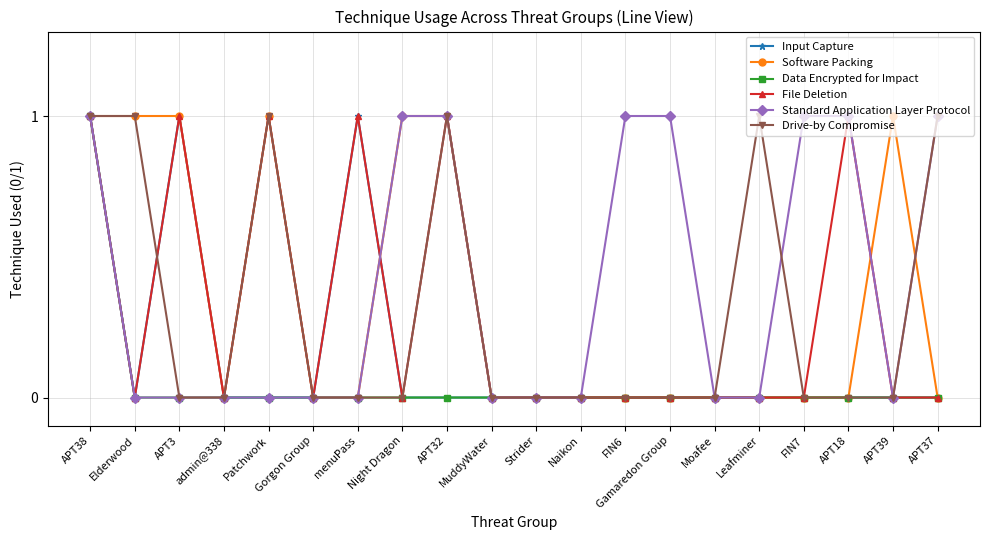

What is the label of the 15th point from the right?

Gorgon Group